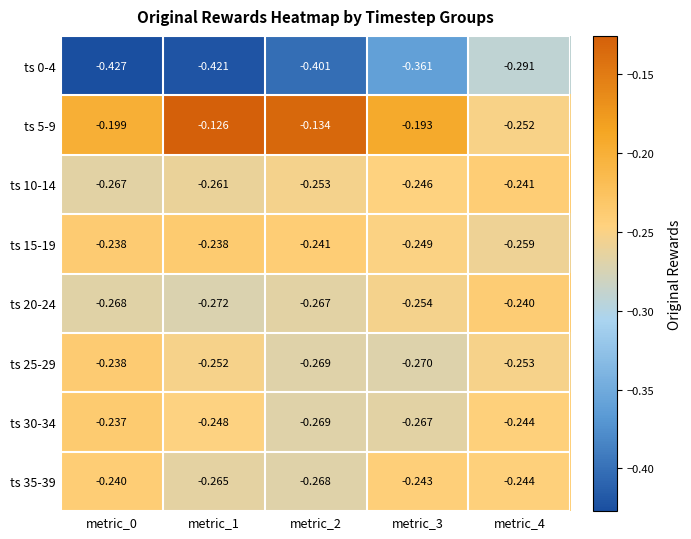

Is the value of ts 15-19 at metric_0 greater than the value of ts 30-34 at metric_4?

Yes